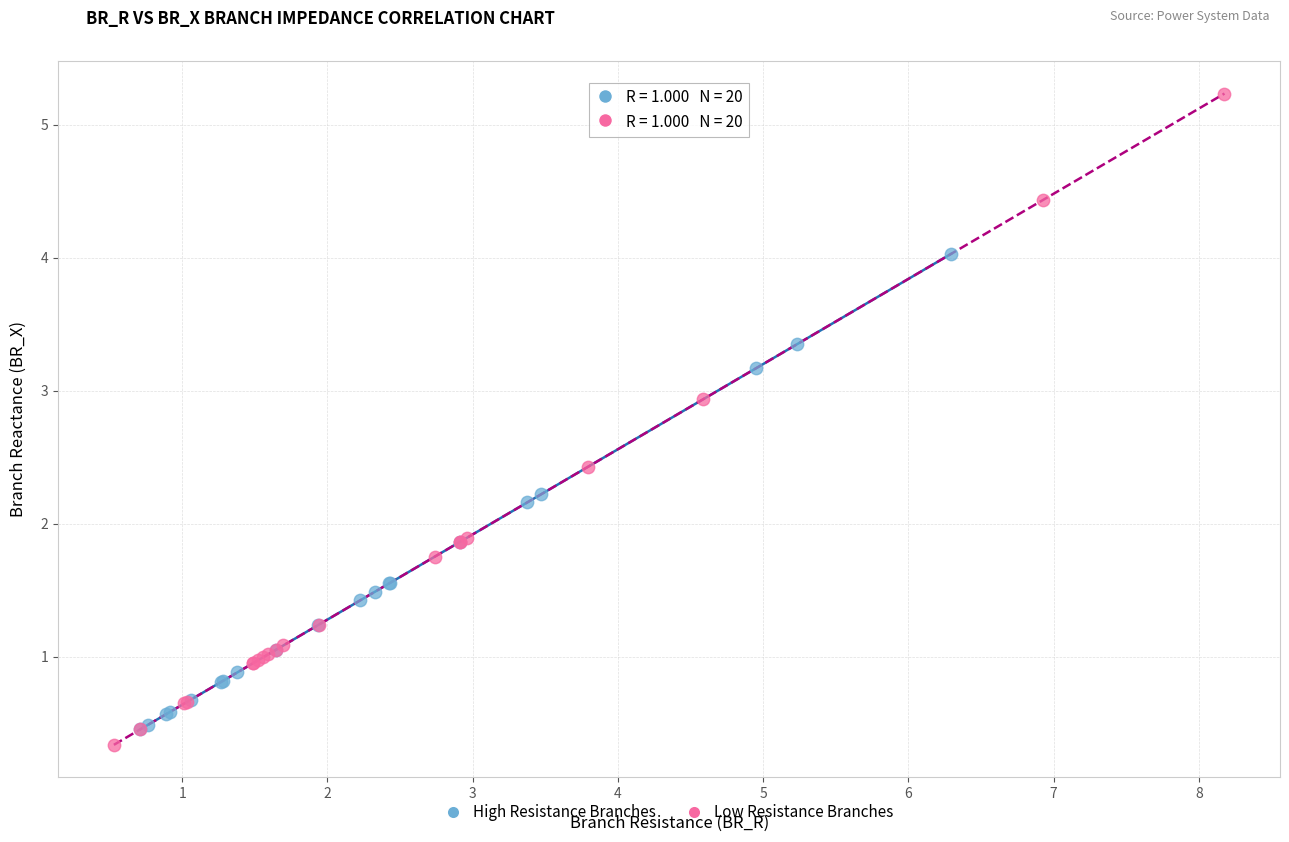

Which series reaches the maximum Y coordinate?

Low Resistance Branches